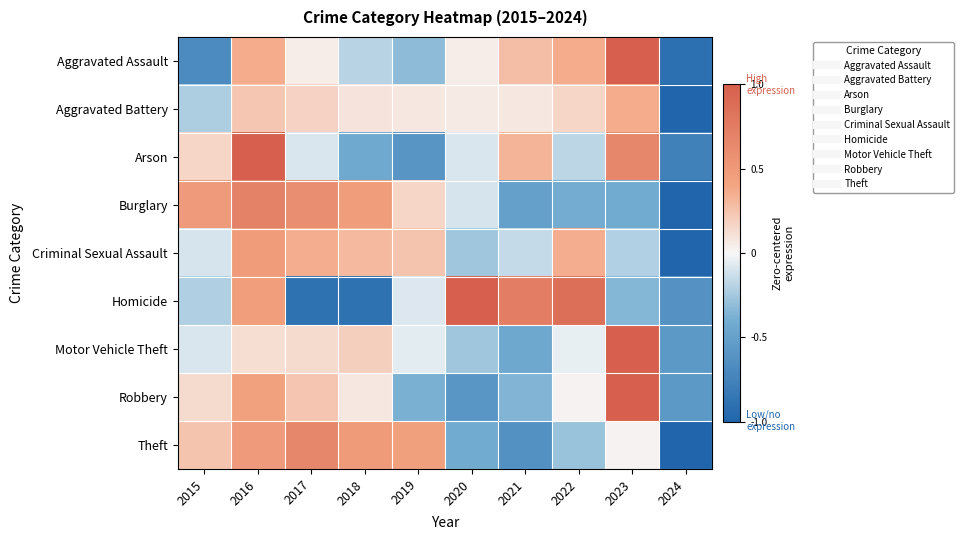

What is the difference between the highest and lowest values at 2023?

1.4